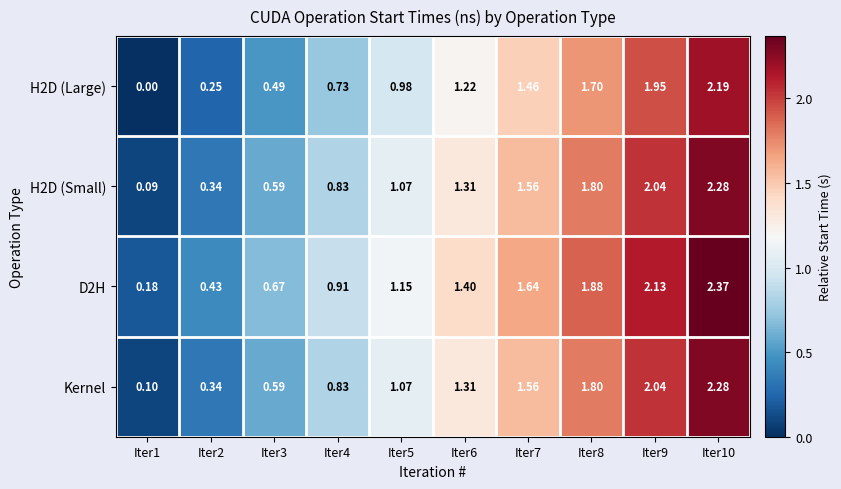

Which has a higher value, Iter2 or Iter5?

Iter5